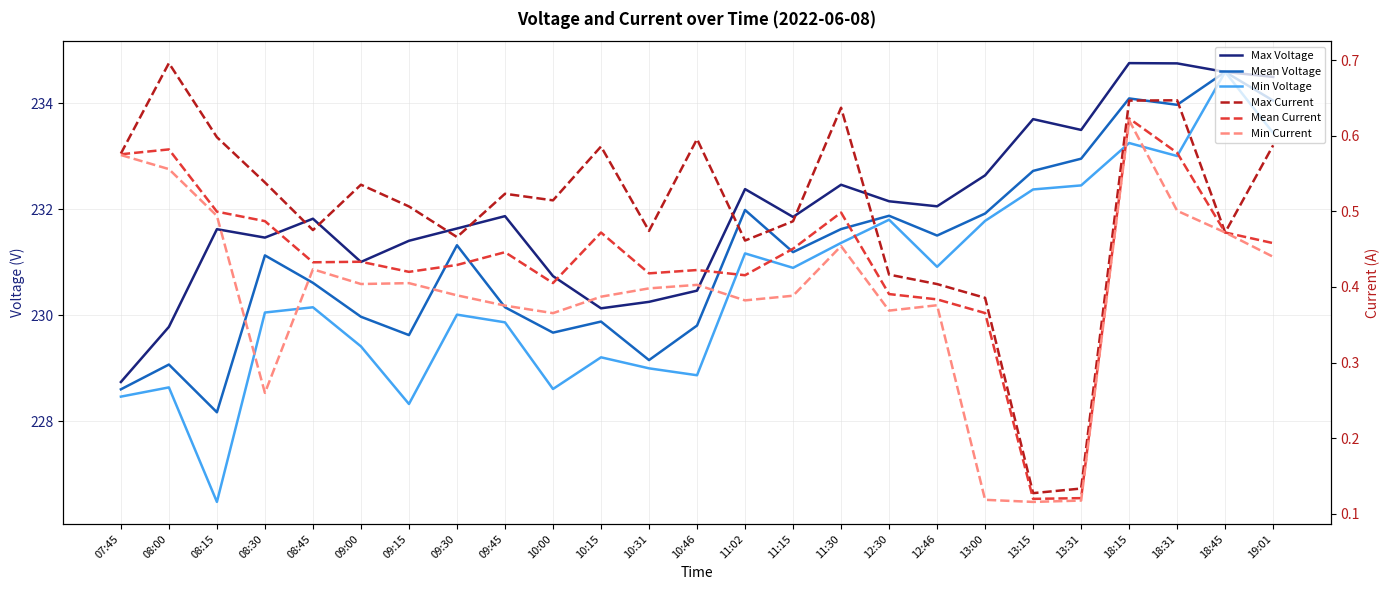

True or false: Min Voltage has a value of 308.4 at 19:01.

False